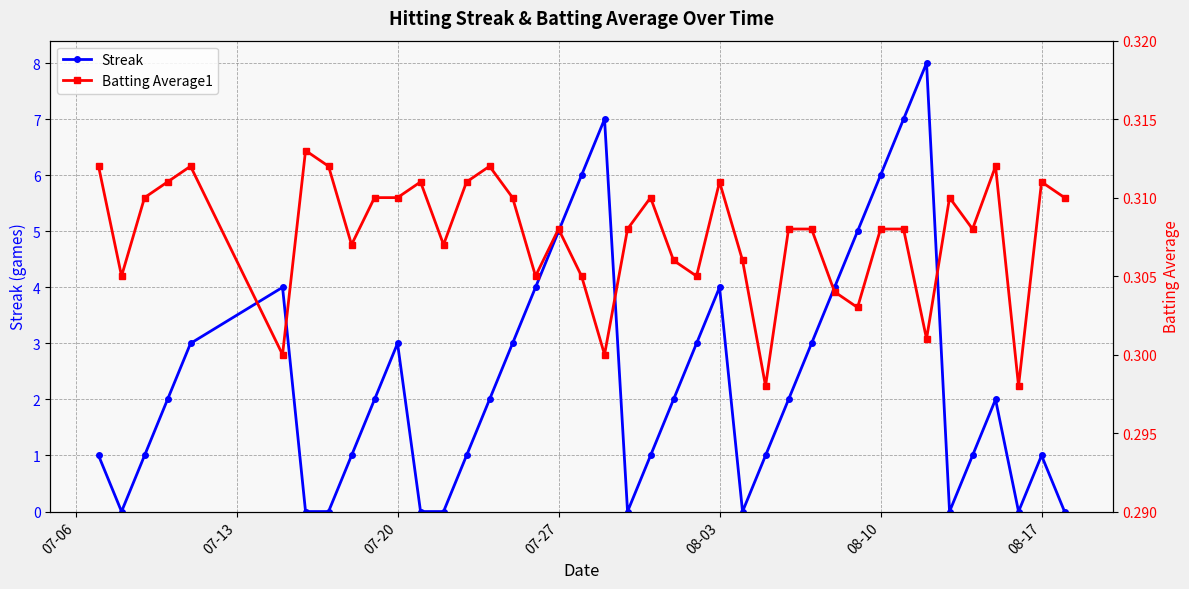

What is the maximum value for Streak?

8